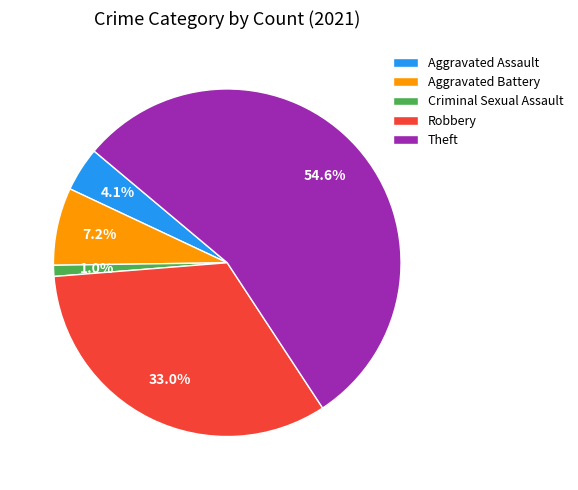

Which category has the smallest portion of the pie?

Criminal Sexual Assault